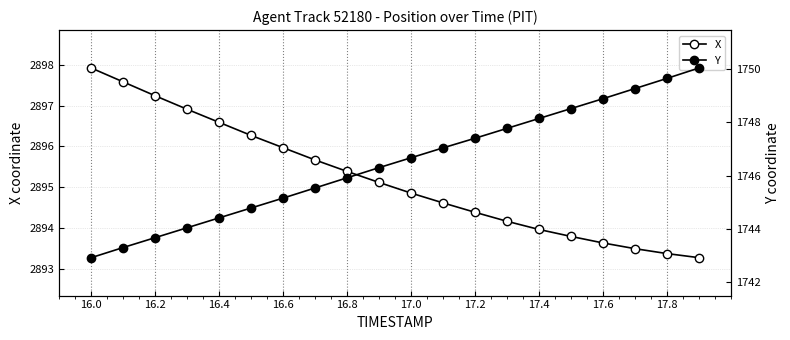

Is the value of Y at 14 greater than the value of X at 17?

No